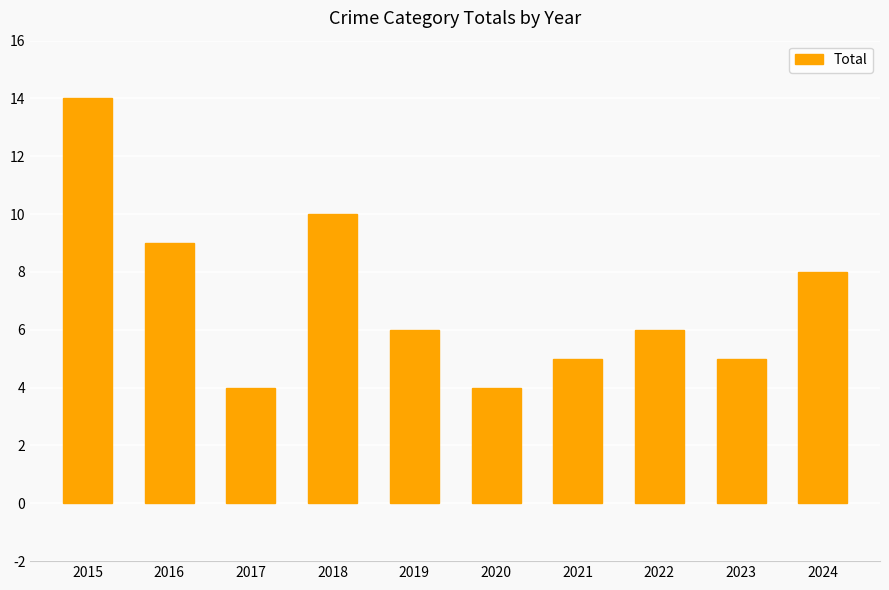

What is the minimum value shown in the chart?

4